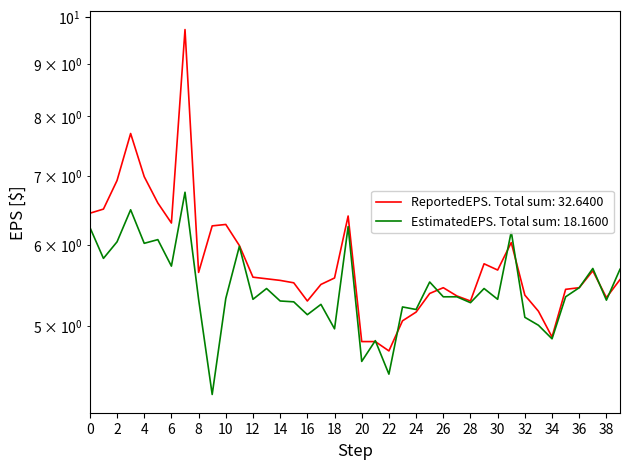

What is the maximum value shown in the chart?

9.7